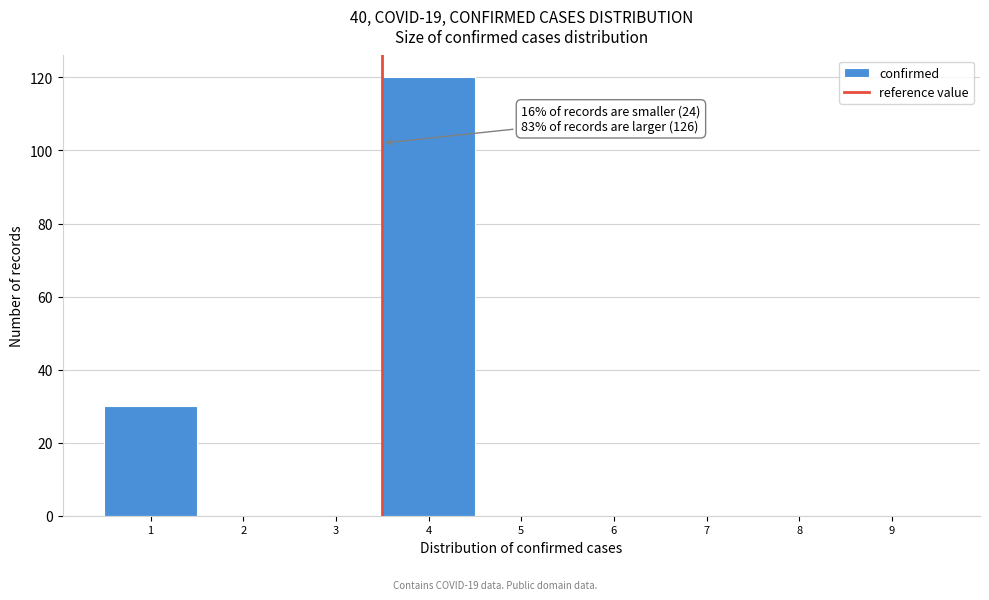

Reading left to right, list all the values displayed in this chart.

1=30	2=0	3=0	4=120	5=0	6=0	7=0	8=0	9=0